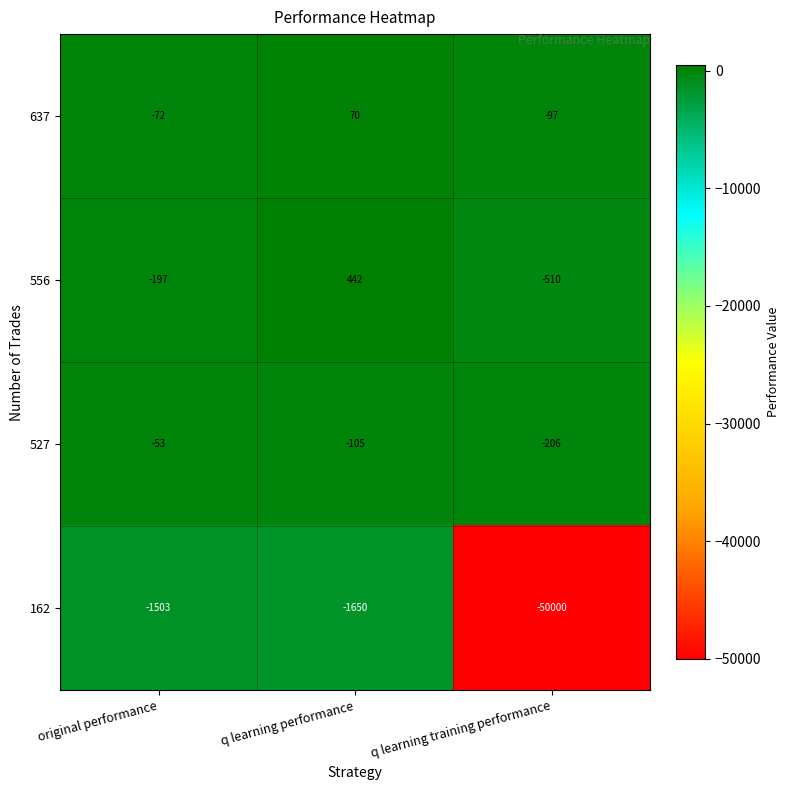

Reading right to left, transcribe all the data shown in this chart.

637: q learning training performance=-97	q learning performance=70	original performance=-72
556: q learning training performance=-510	q learning performance=442	original performance=-197
527: q learning training performance=-206	q learning performance=-105	original performance=-53
162: q learning training performance=-50000	q learning performance=-1650	original performance=-1503